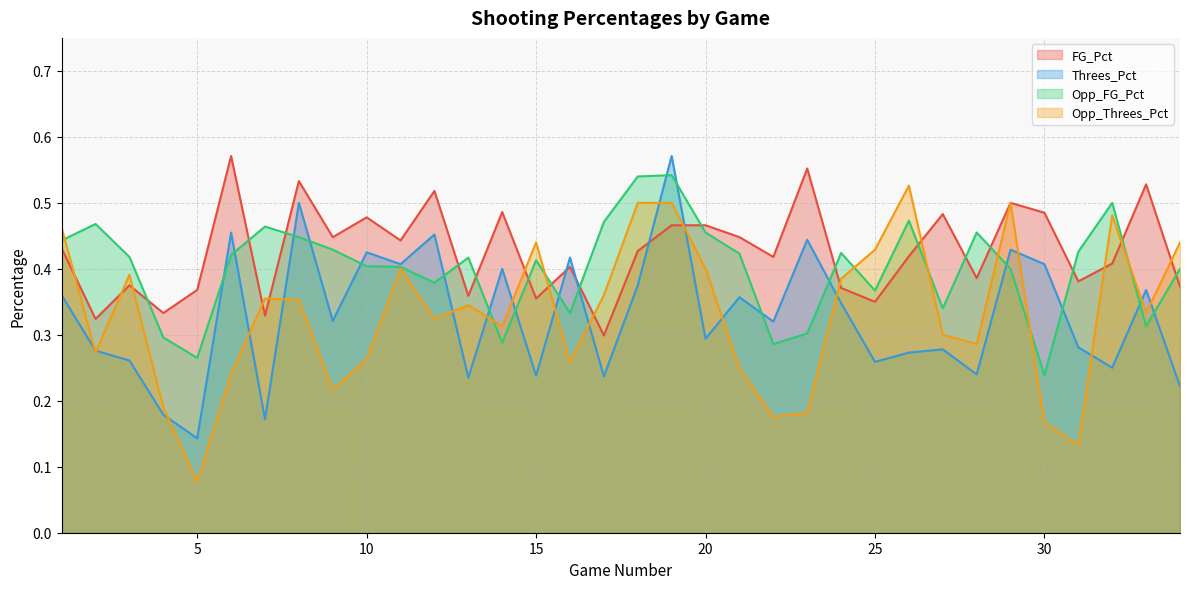

Count the number of data series in this chart.

4